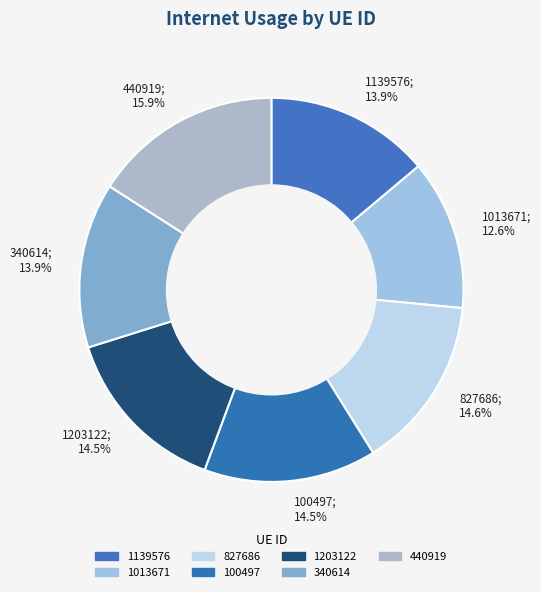

Is there a majority slice in this chart?

No